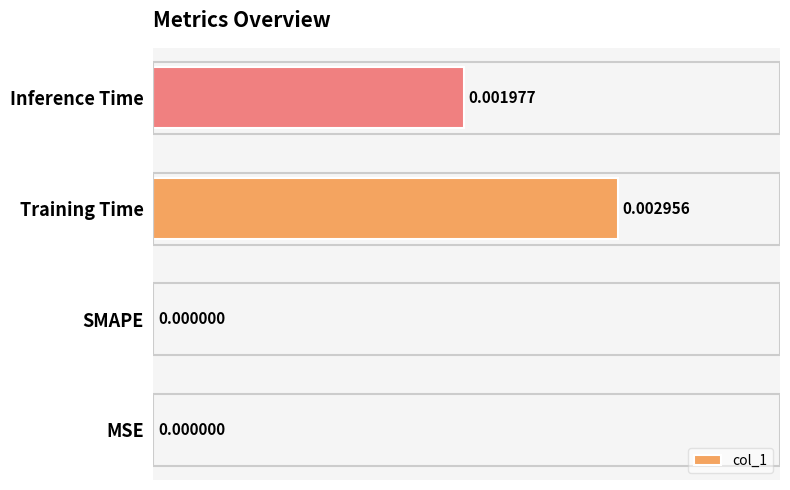

How many values are between 0 and 1?

4